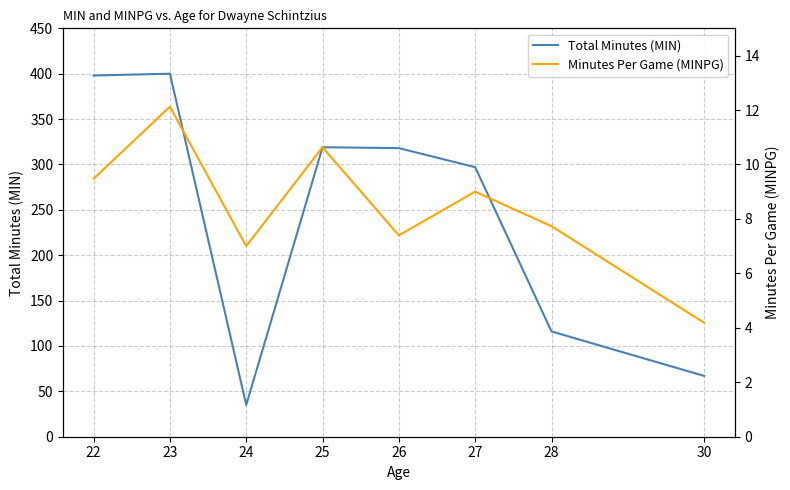

List the labels in order of Total Minutes (MIN) value, smallest first.

24, 30, 28, 27, 26, 25, 22, 23